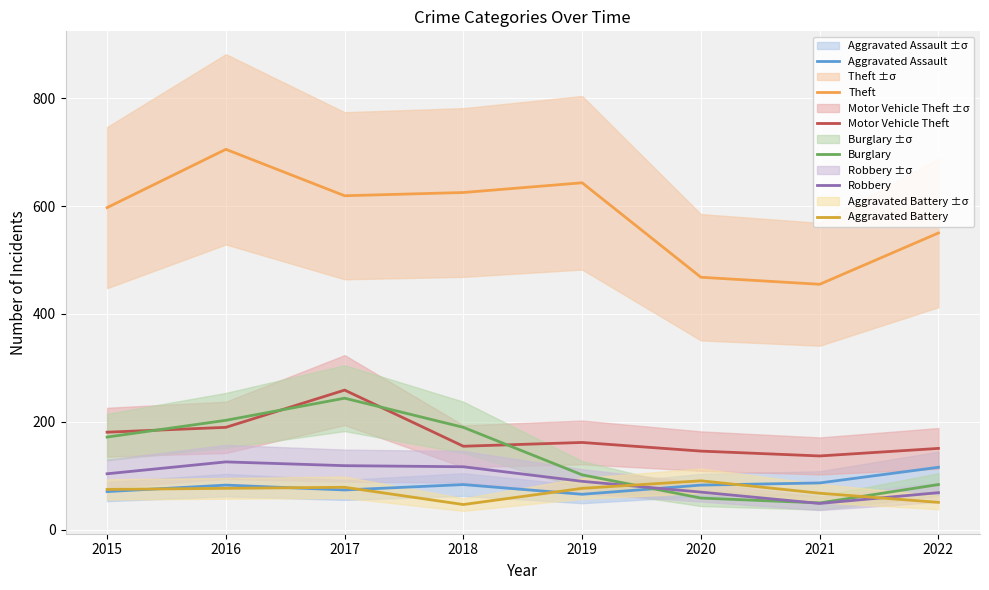

What is the difference between the Robbery values at 2017 and 2021?

70